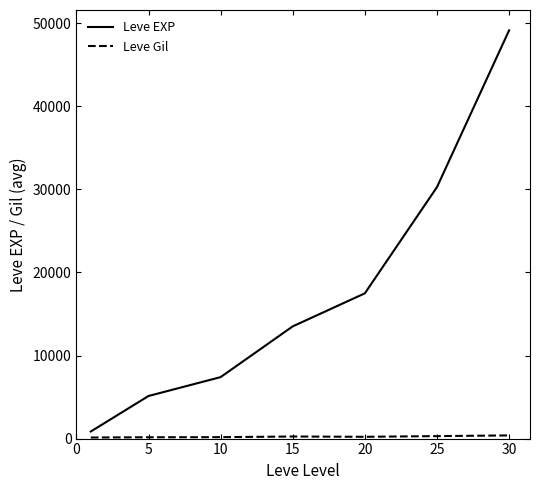

What is the maximum value shown in the chart?

49145.0